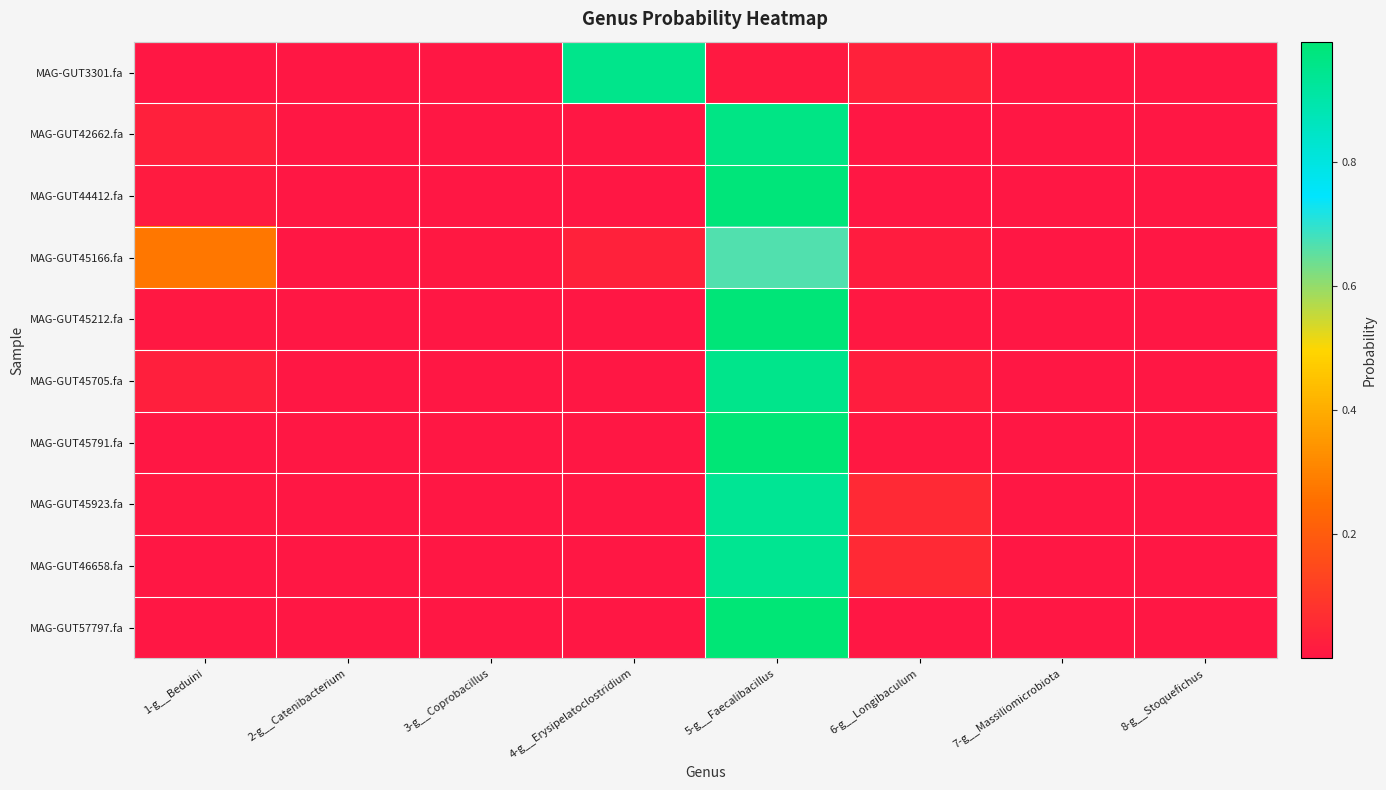

Which label corresponds to the largest value in the chart?

5-g__Faecalibacillus